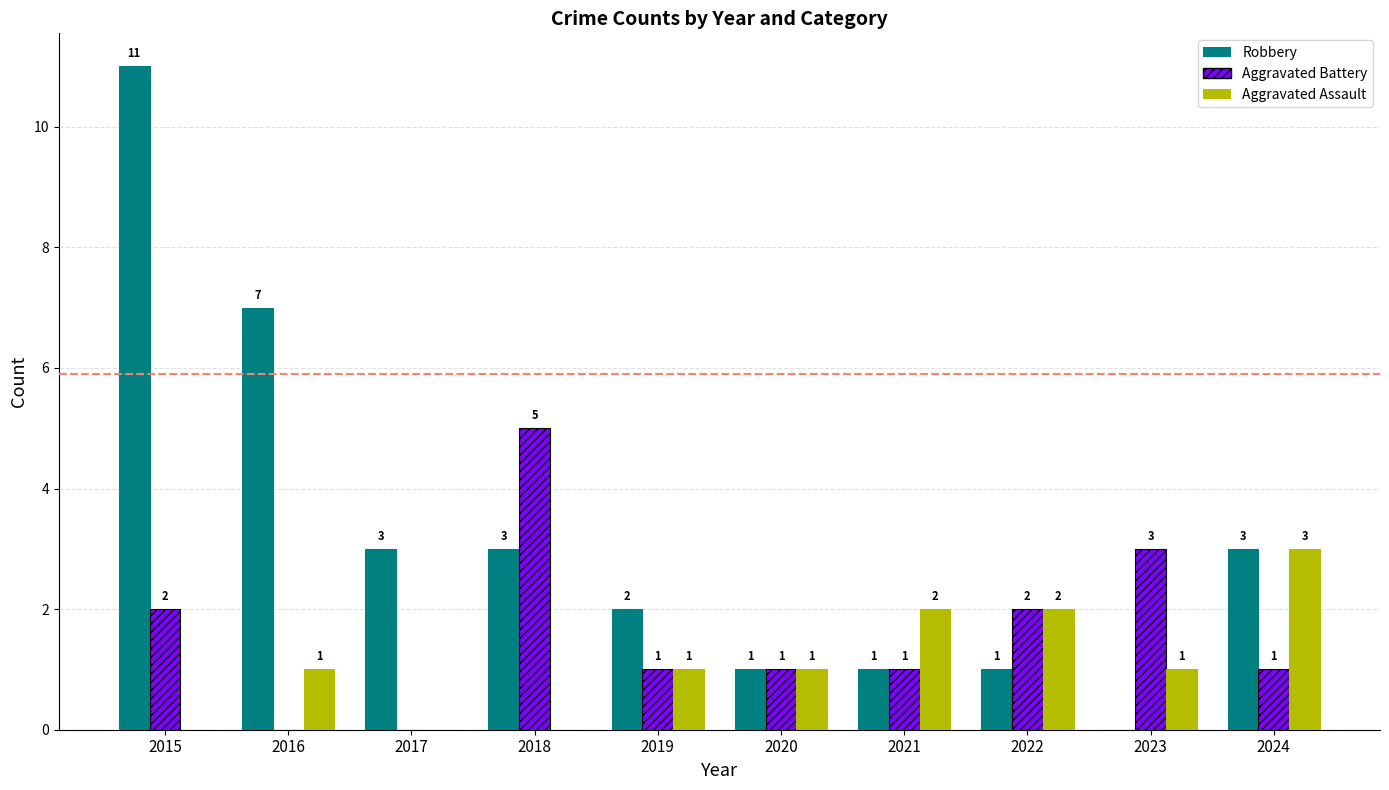

At which label does Robbery reach its peak?

2015